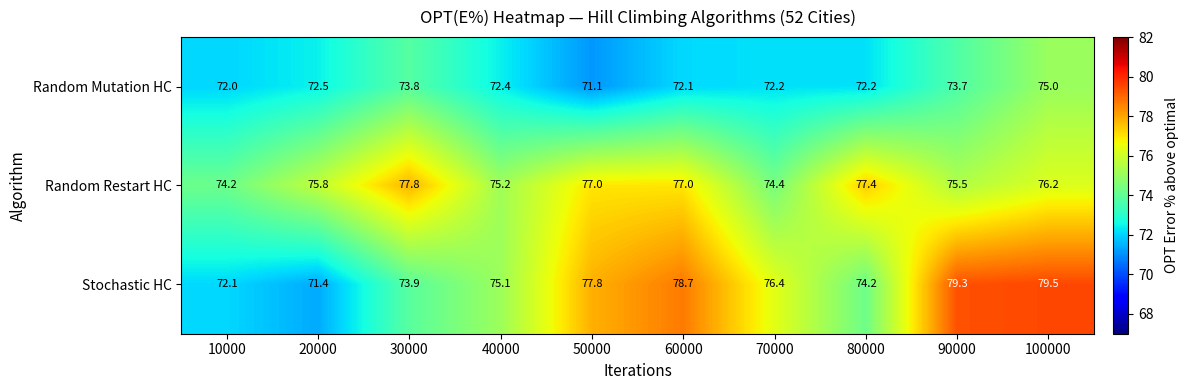

What is the difference between the maximum and minimum values in the Stochastic HC series?

8.1